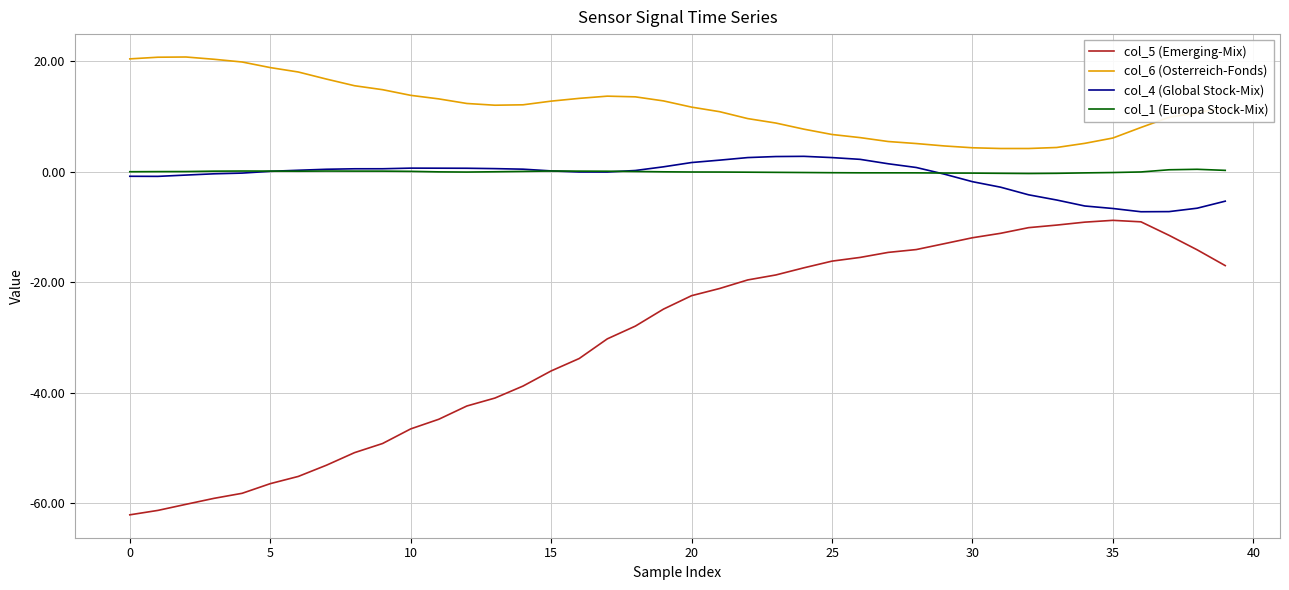

True or false: col_5 (Emerging-Mix) and col_4 (Global Stock-Mix) cross at least once.

False